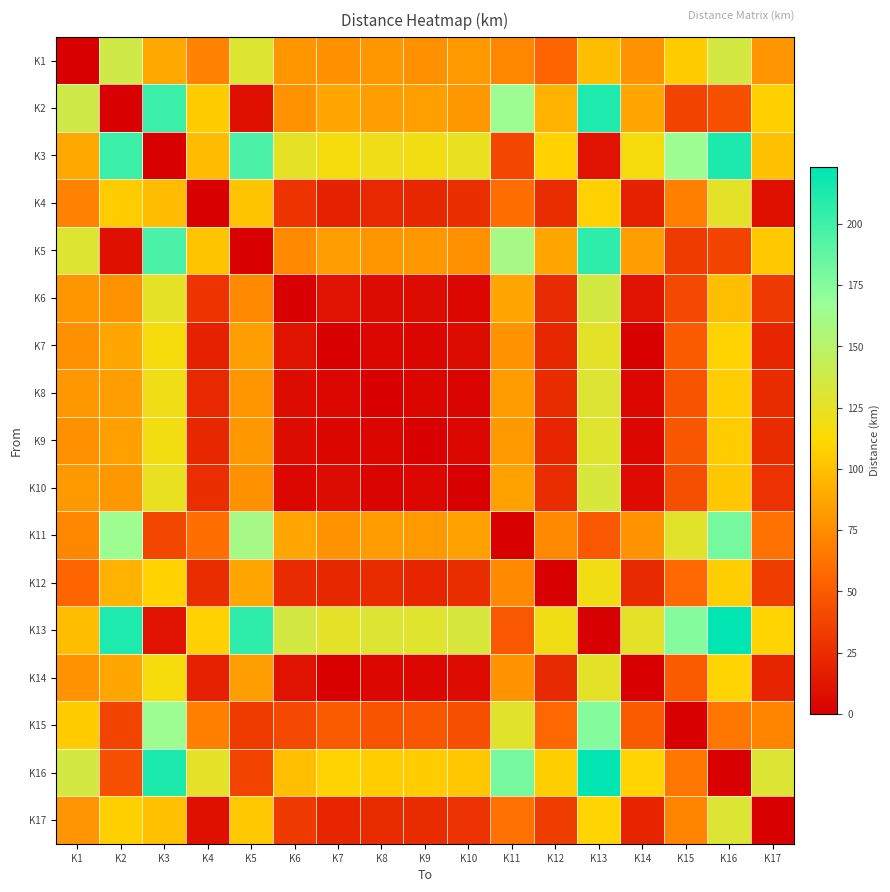

At which category is the sum across all series the highest?

K13